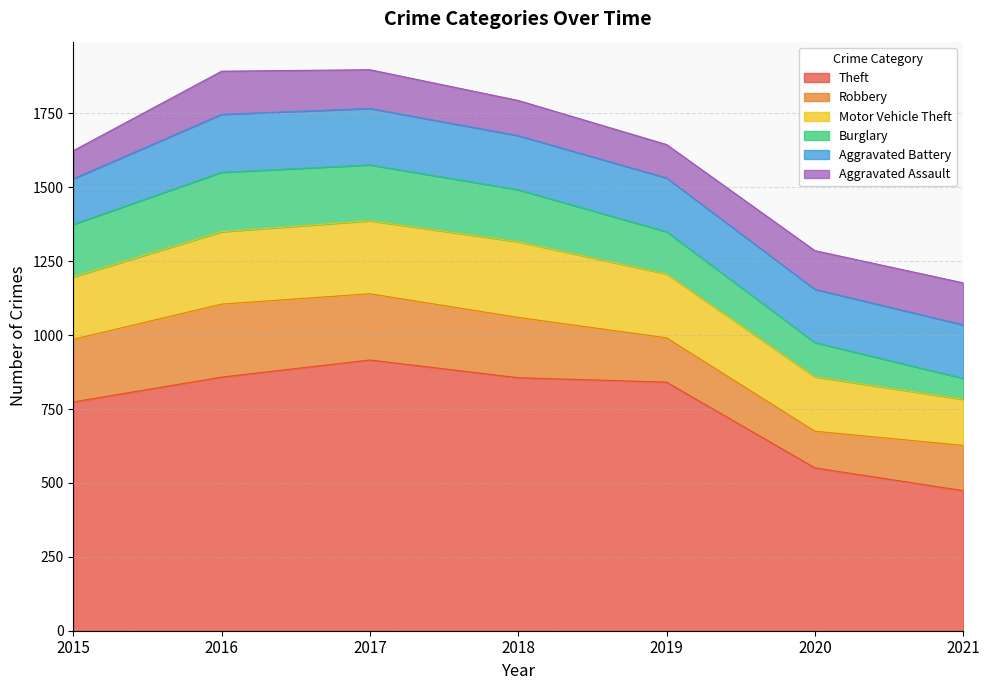

Does the chart display data point markers on the line(s)?

No